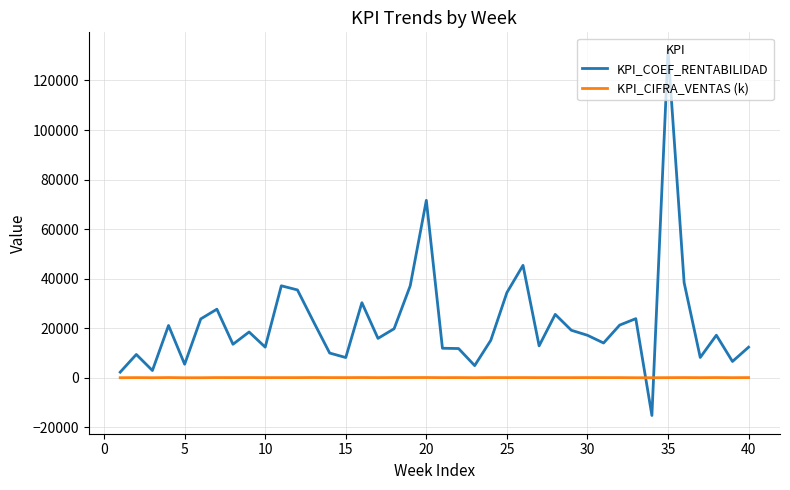

How many lines are shown in the chart?

2